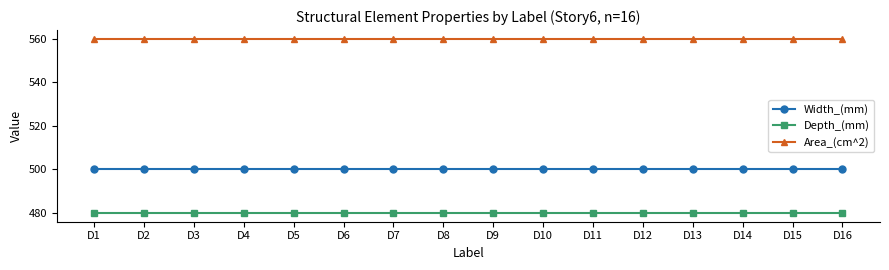

Reading right to left, what are all the values shown in this chart?

Width_(mm): D16=500	D15=500	D14=500	D13=500	D12=500	D11=500	D10=500	D9=500	D8=500	D7=500	D6=500	D5=500	D4=500	D3=500	D2=500	D1=500
Depth_(mm): D16=480	D15=480	D14=480	D13=480	D12=480	D11=480	D10=480	D9=480	D8=480	D7=480	D6=480	D5=480	D4=480	D3=480	D2=480	D1=480
Area_(cm^2): D16=560	D15=560	D14=560	D13=560	D12=560	D11=560	D10=560	D9=560	D8=560	D7=560	D6=560	D5=560	D4=560	D3=560	D2=560	D1=560